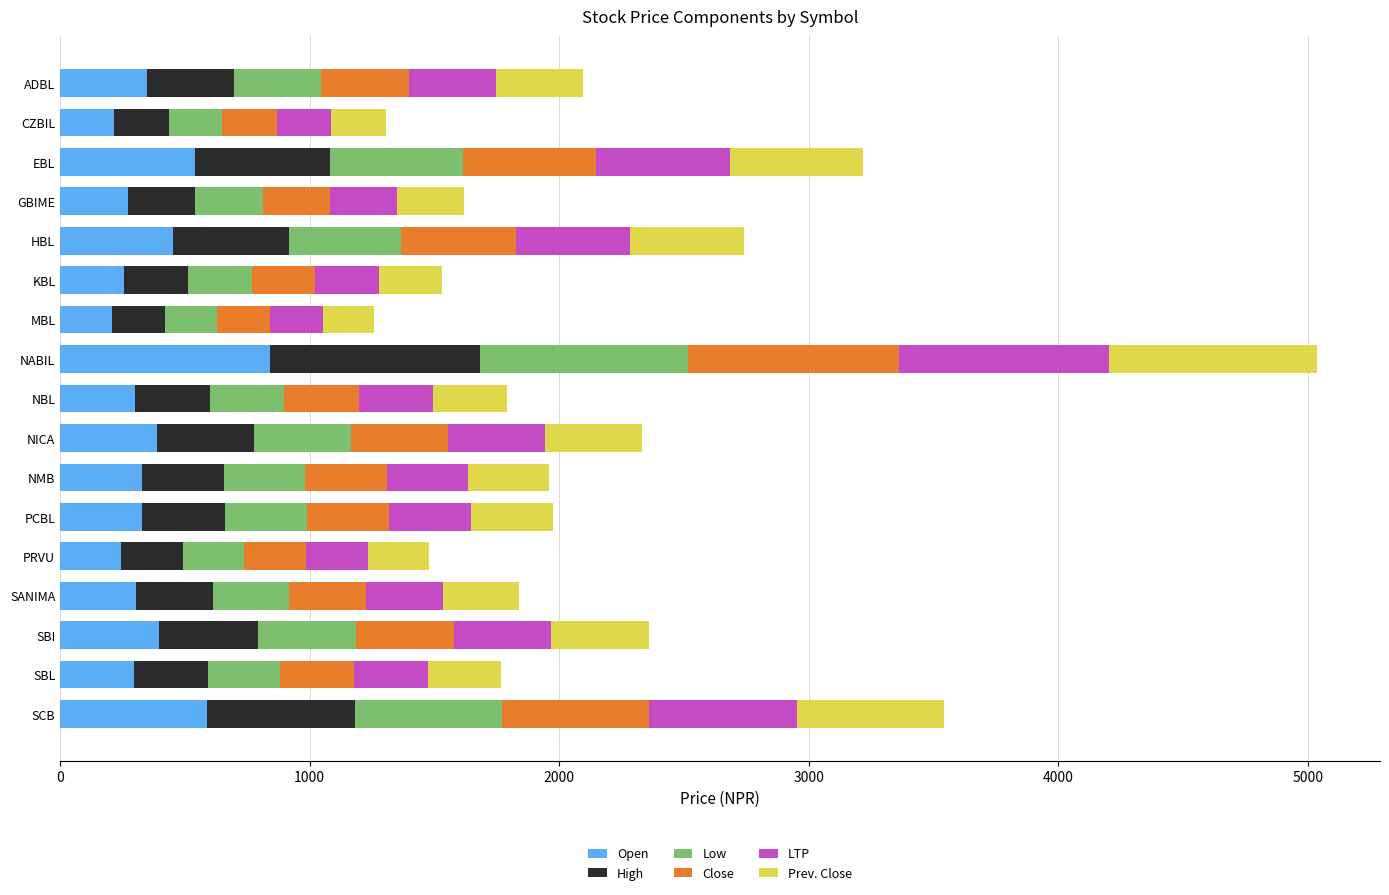

What is the minimum value for Open?

207